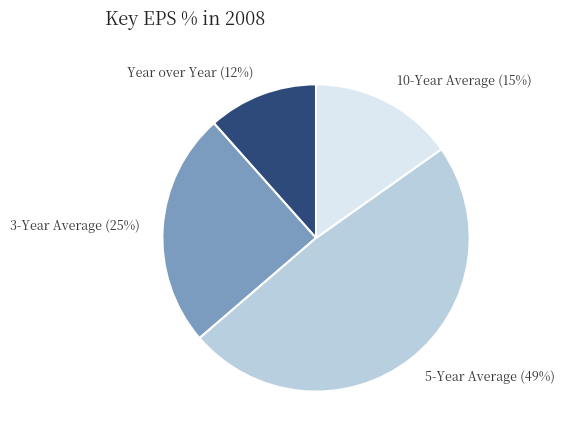

Combined, do 5-Year Average and Year over Year account for over 50%?

Yes